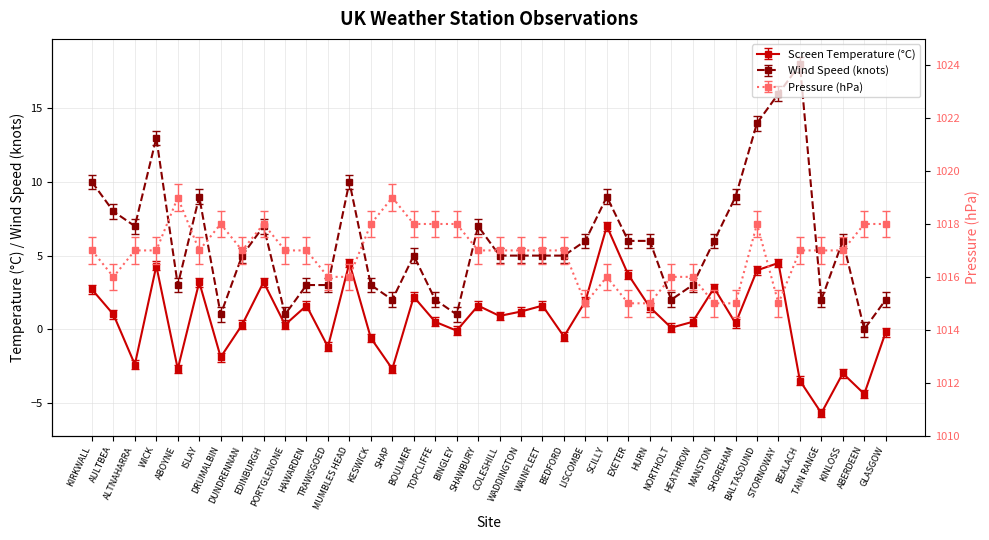

What is the value of the Pressure point at the 37th from the left?

1018.0